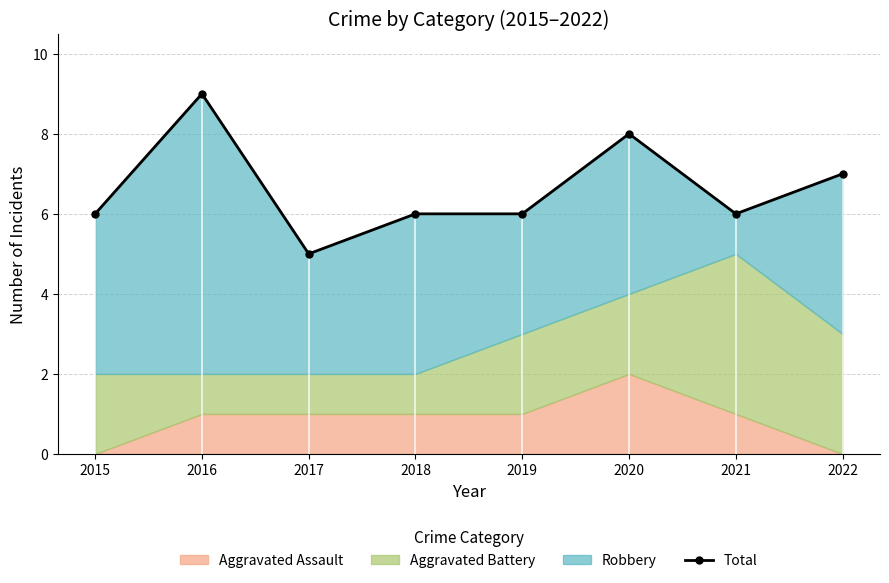

Count the number of categories in the chart.

8